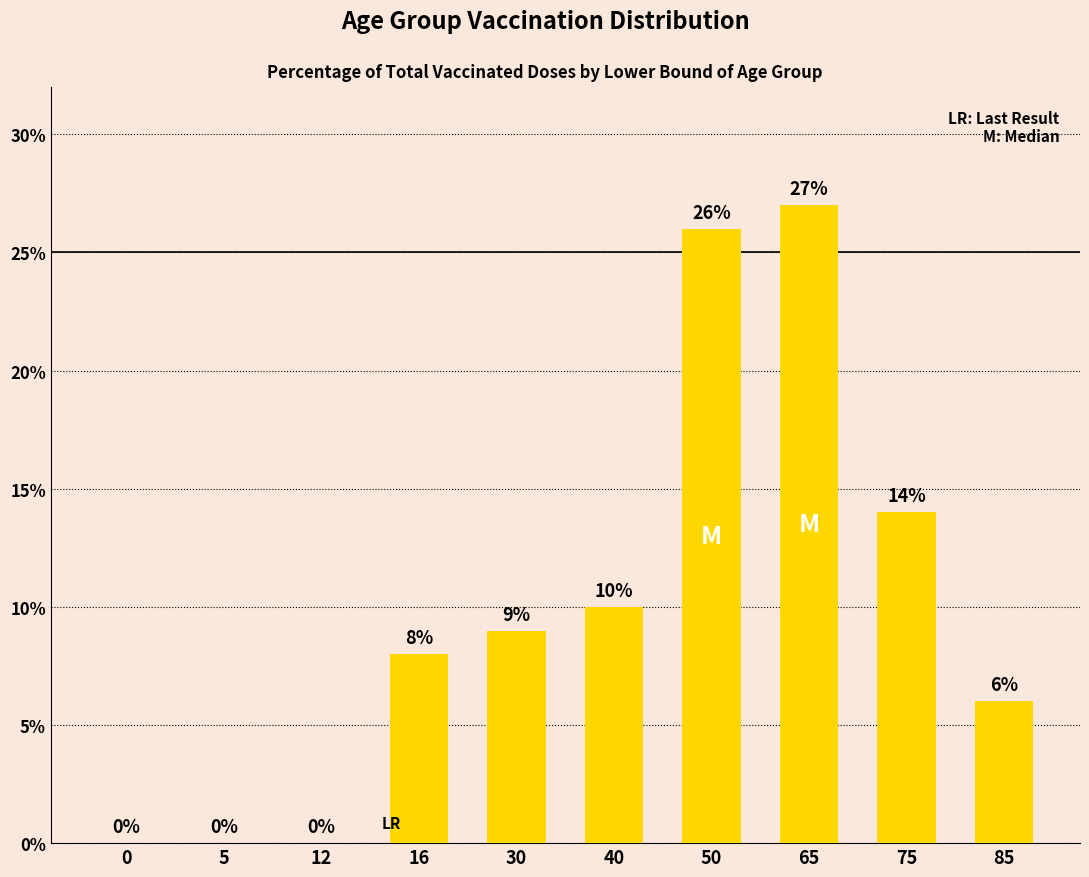

Are the bars horizontal?

No